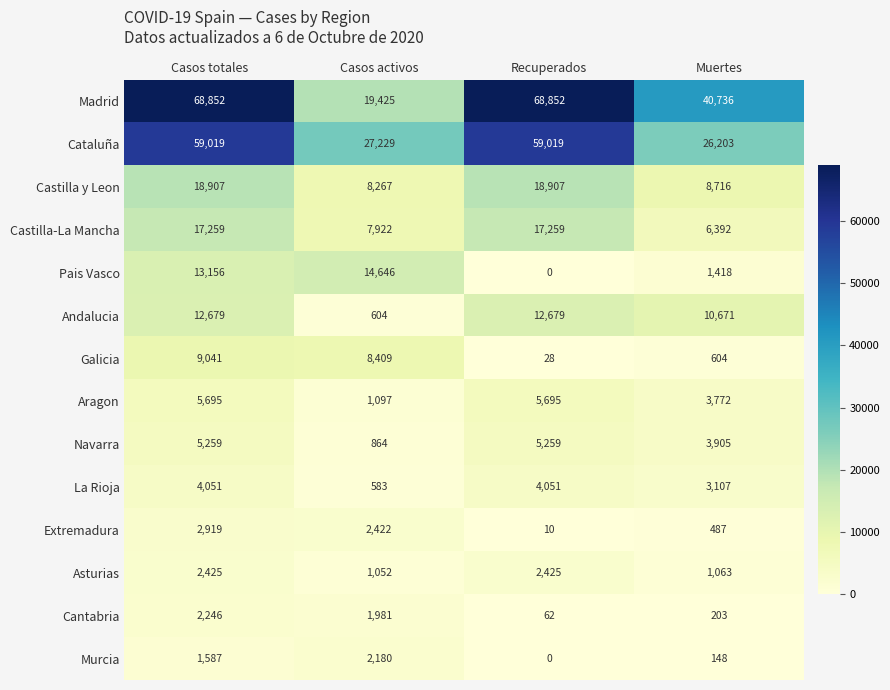

What is the greatest value displayed?

68852